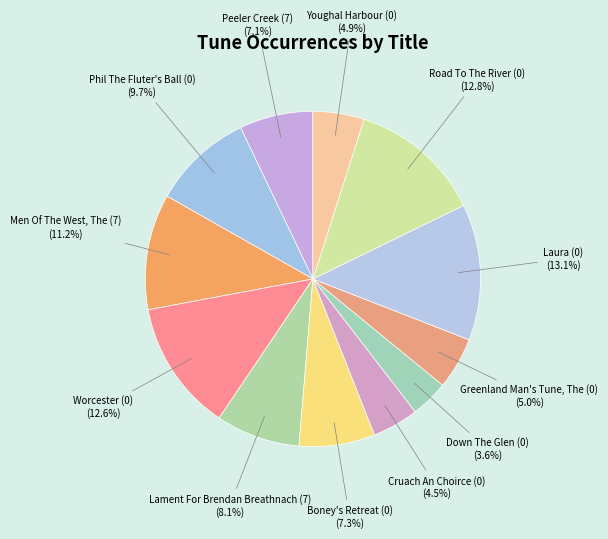

Which slice is the smallest?

Down The Glen (0)